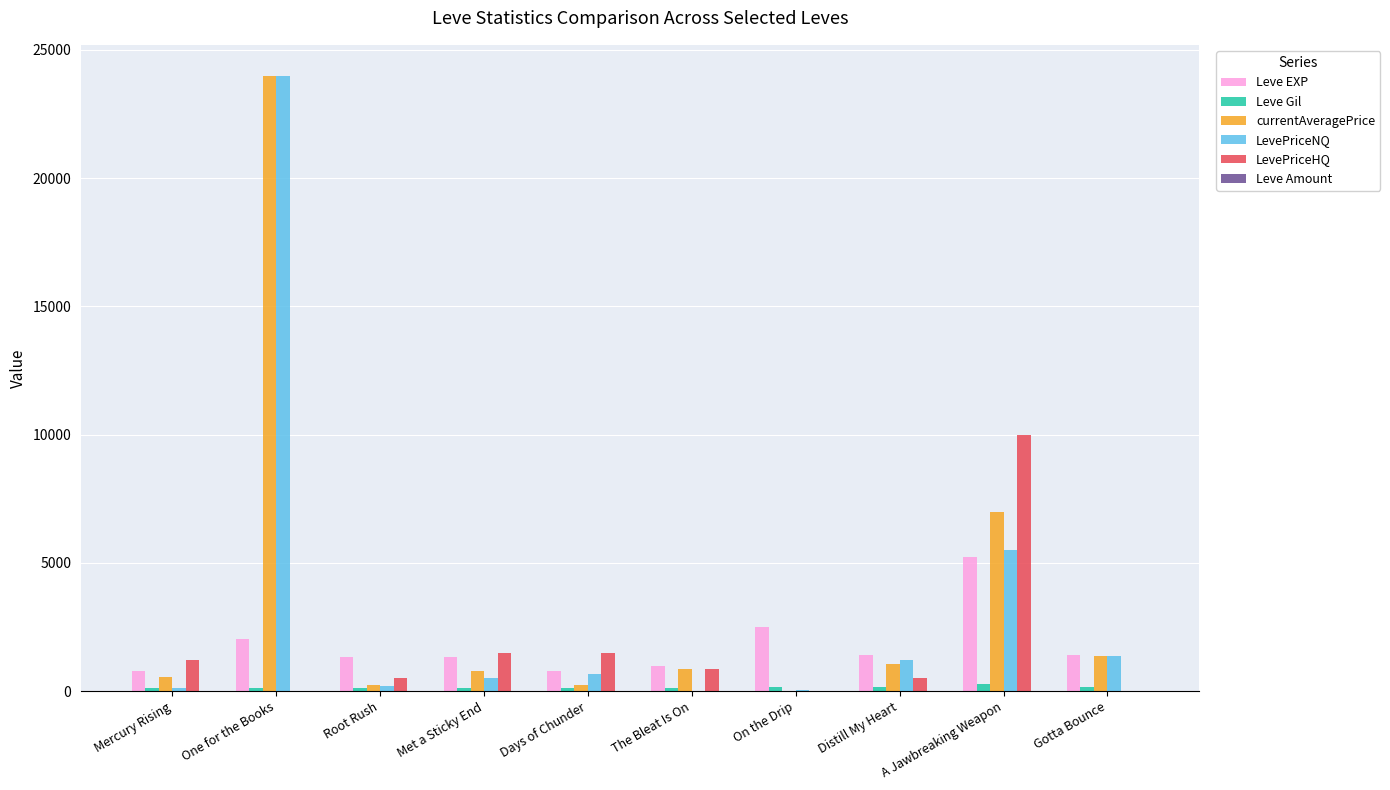

Does the chart contain stacked bars?

No